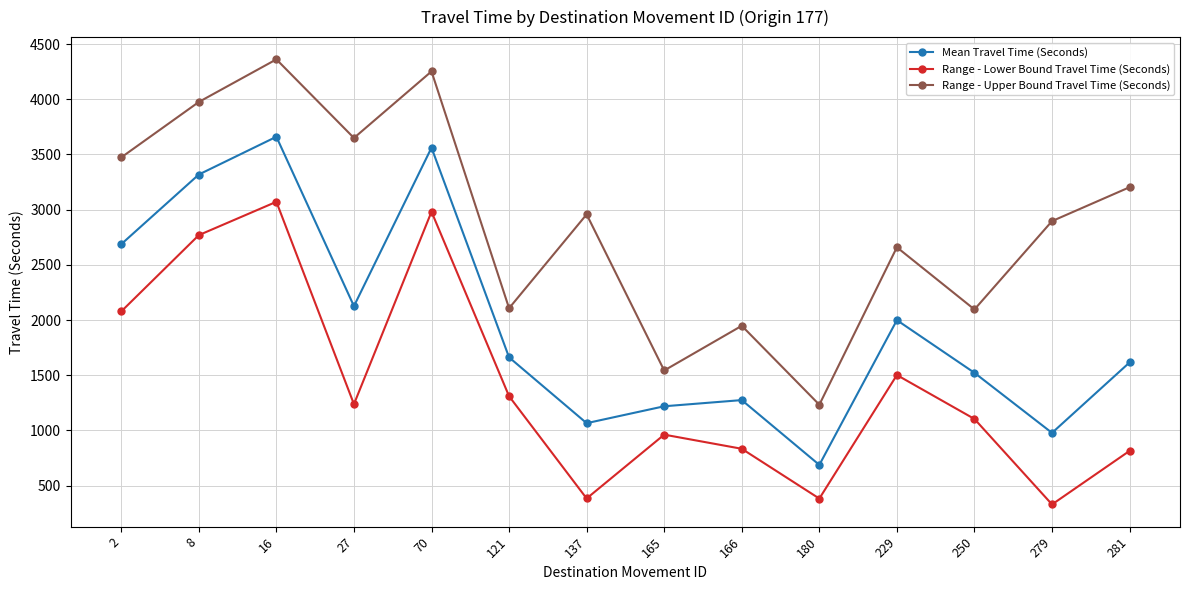

Rank the series by their average value, from highest to lowest.

Range - Upper Bound Travel Time (Seconds), Mean Travel Time (Seconds), Range - Lower Bound Travel Time (Seconds)